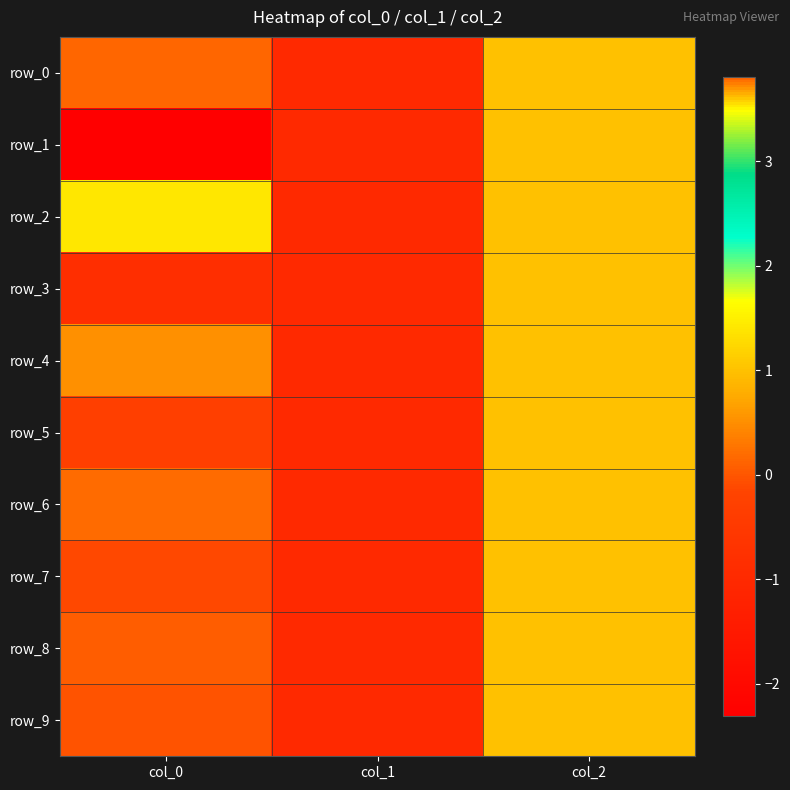

At which category does the chart reach its peak across all series?

col_0